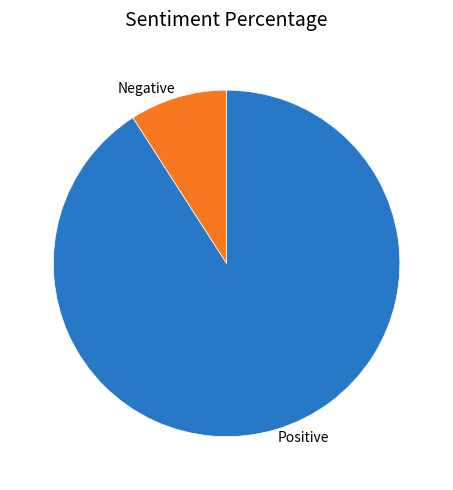

Rank the categories by value from highest to lowest.

Positive, Negative